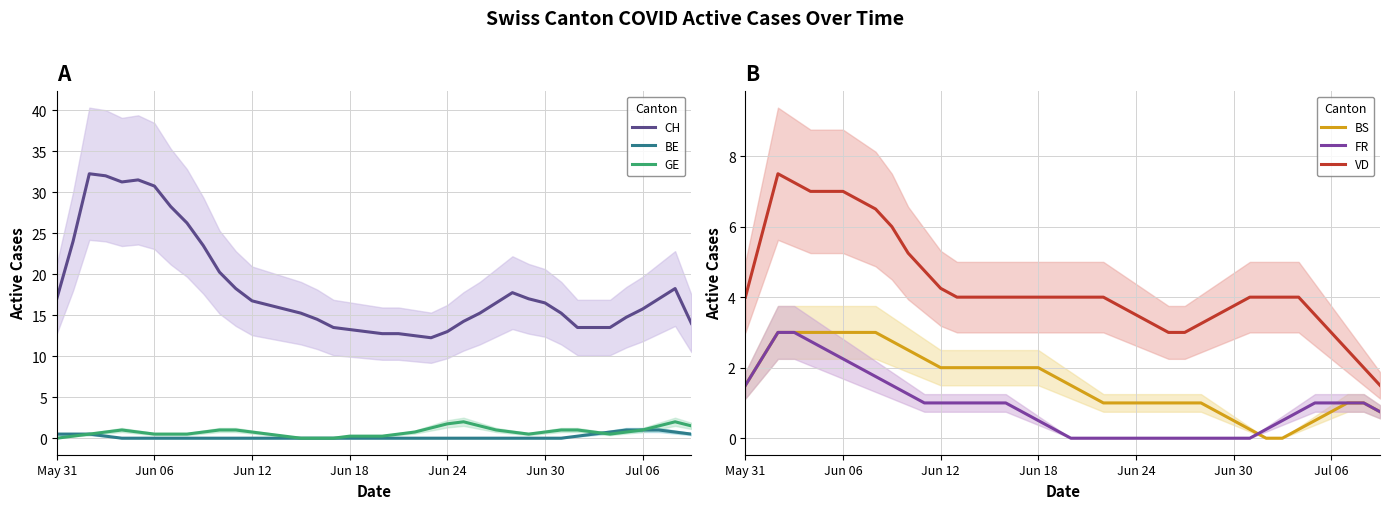

What is the total value across all series at 29?

21.8